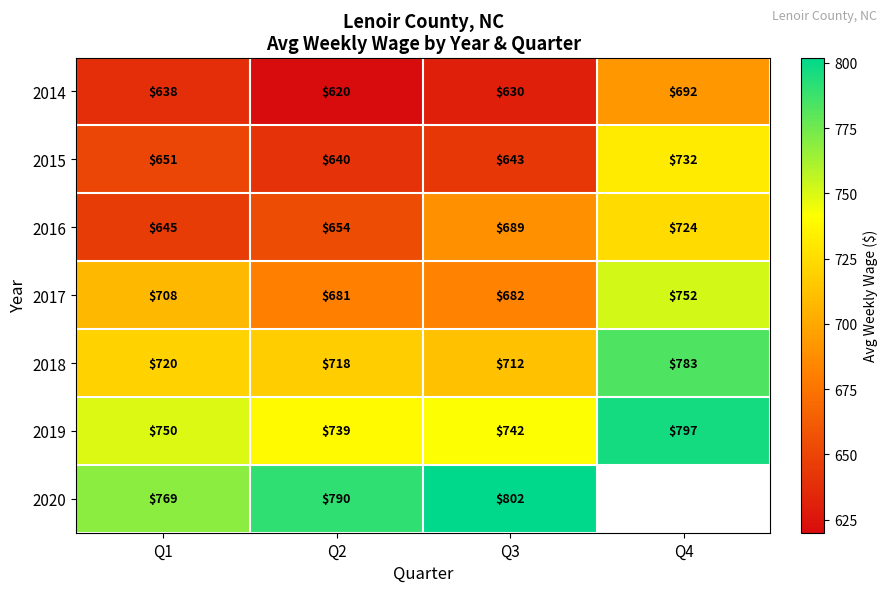

Where is 2015 nearest to the value 686?

Q1